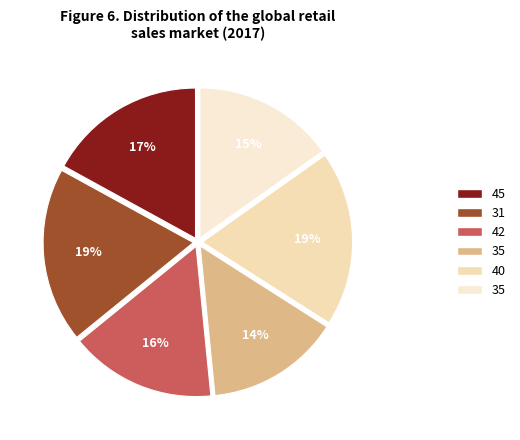

Count the number of slices in the pie.

6